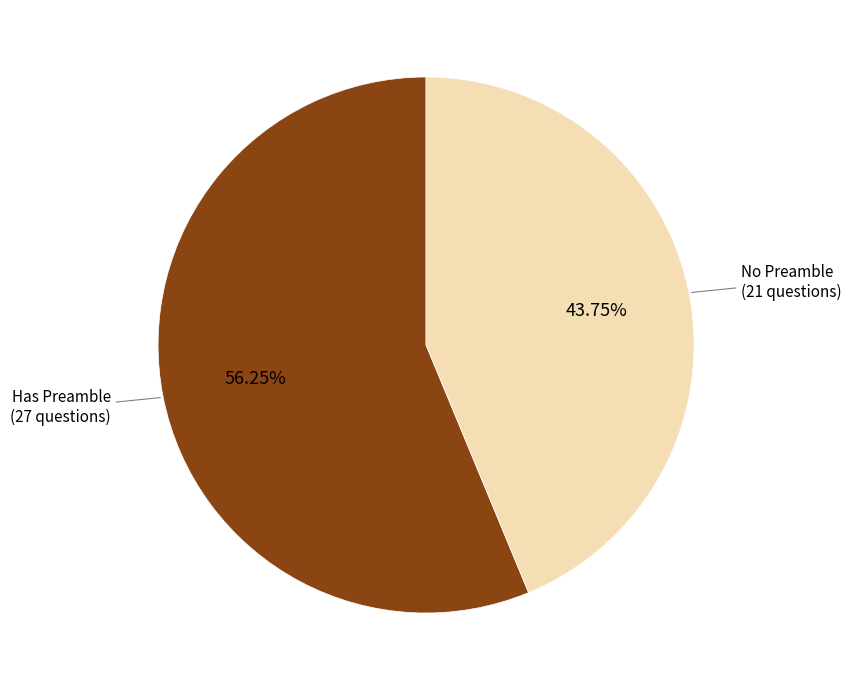

Does any single category account for the majority?

Yes